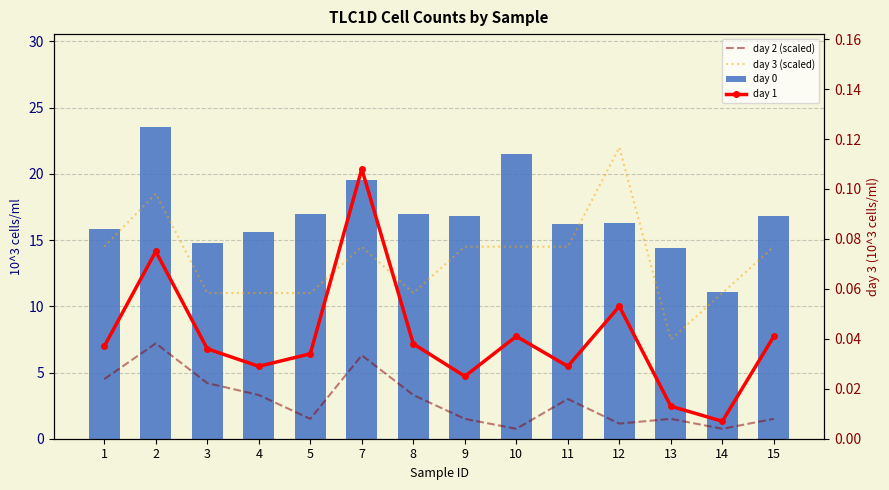

Which series has the largest range (max minus min)?

day 3 (scaled)